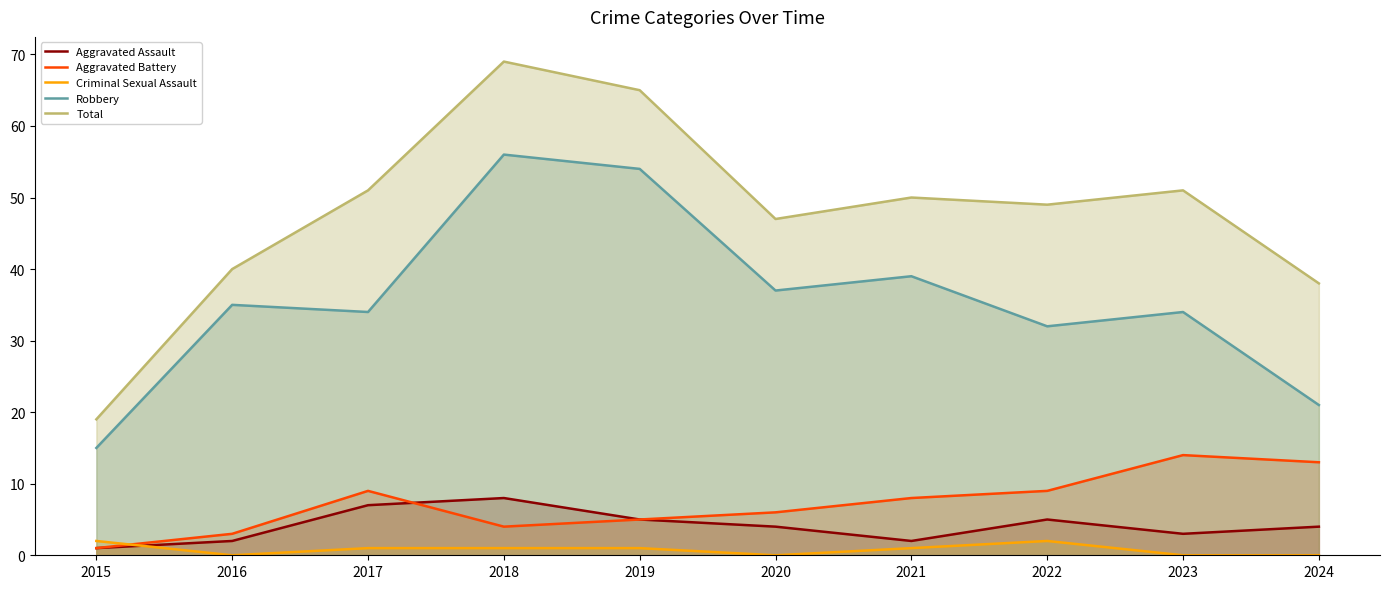

Where is the first local maximum for Aggravated Assault?

2018